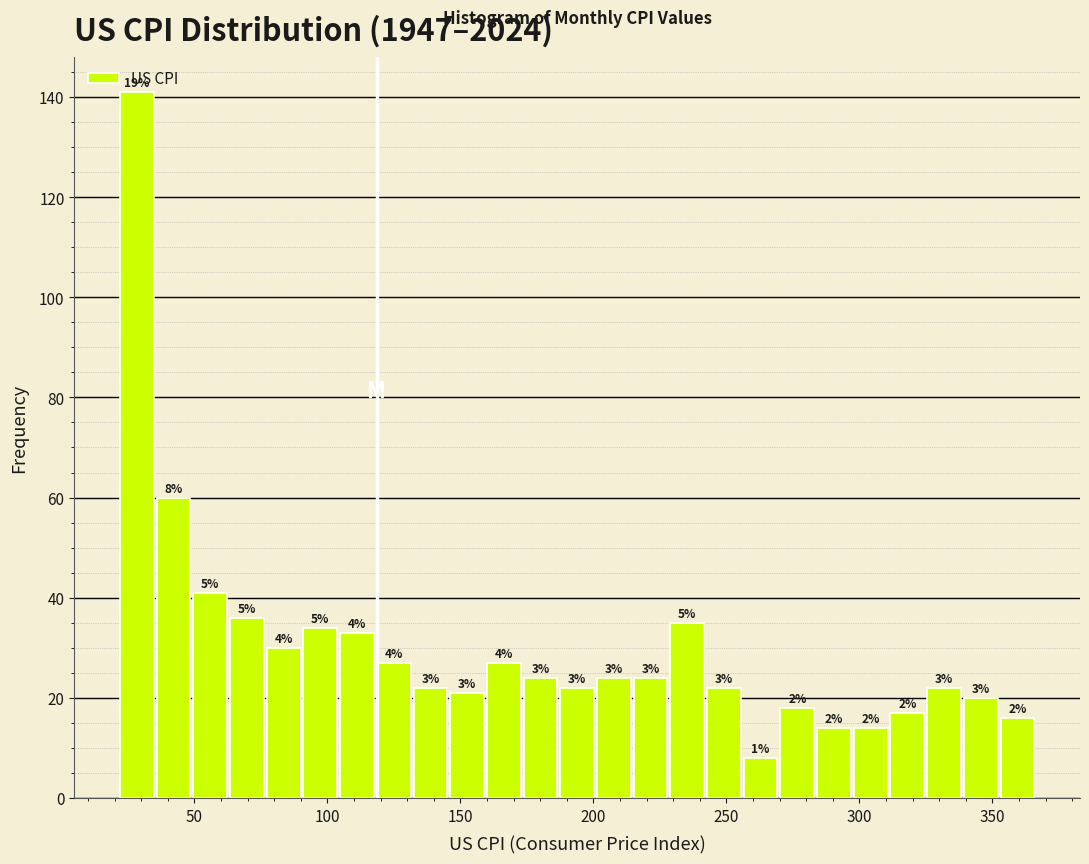

Around what value on the x-axis is the tallest bar? Give the approximate position of its centre, as read against the axis.

30